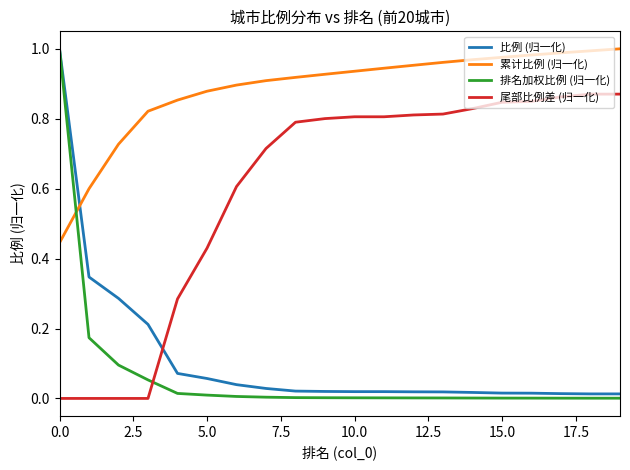

True or false: 累计比例 (归一化) and 尾部比例差 (归一化) intersect in this chart.

False